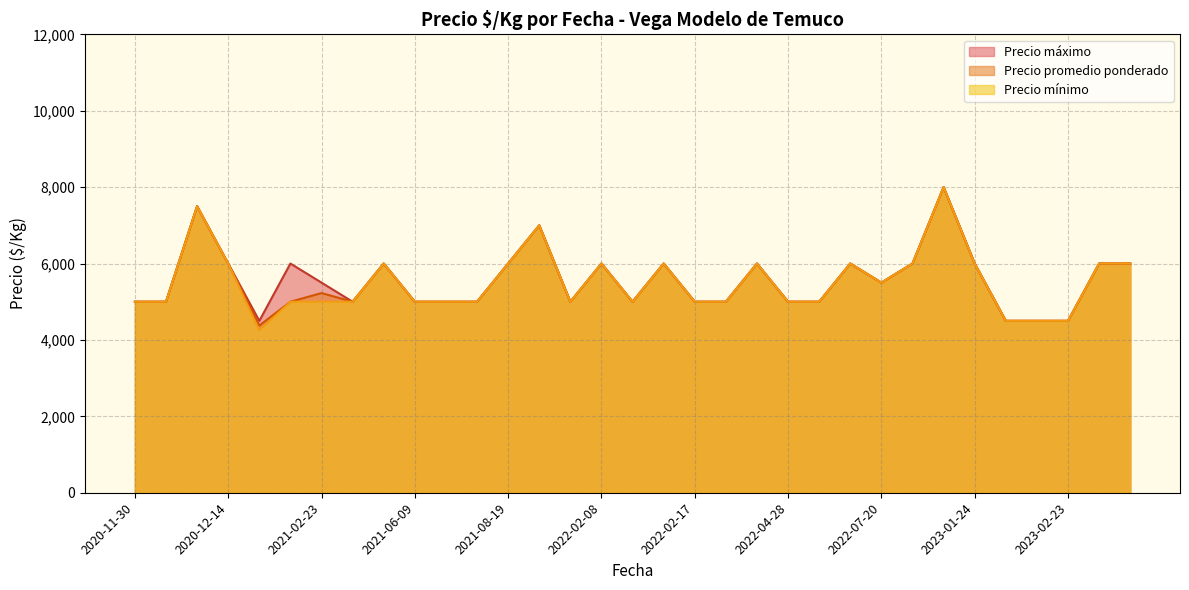

Count the number of categories in the chart.

33